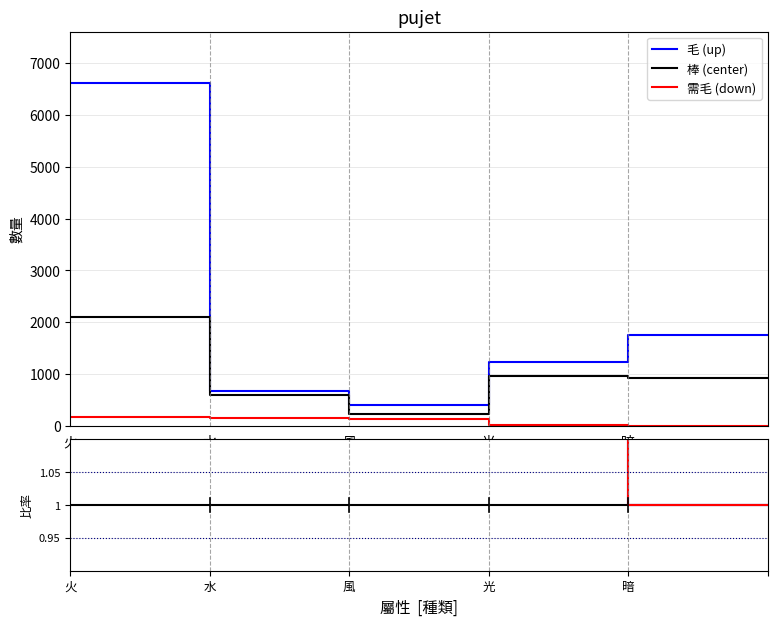

How many values in 需毛 (down) are above zero?

4